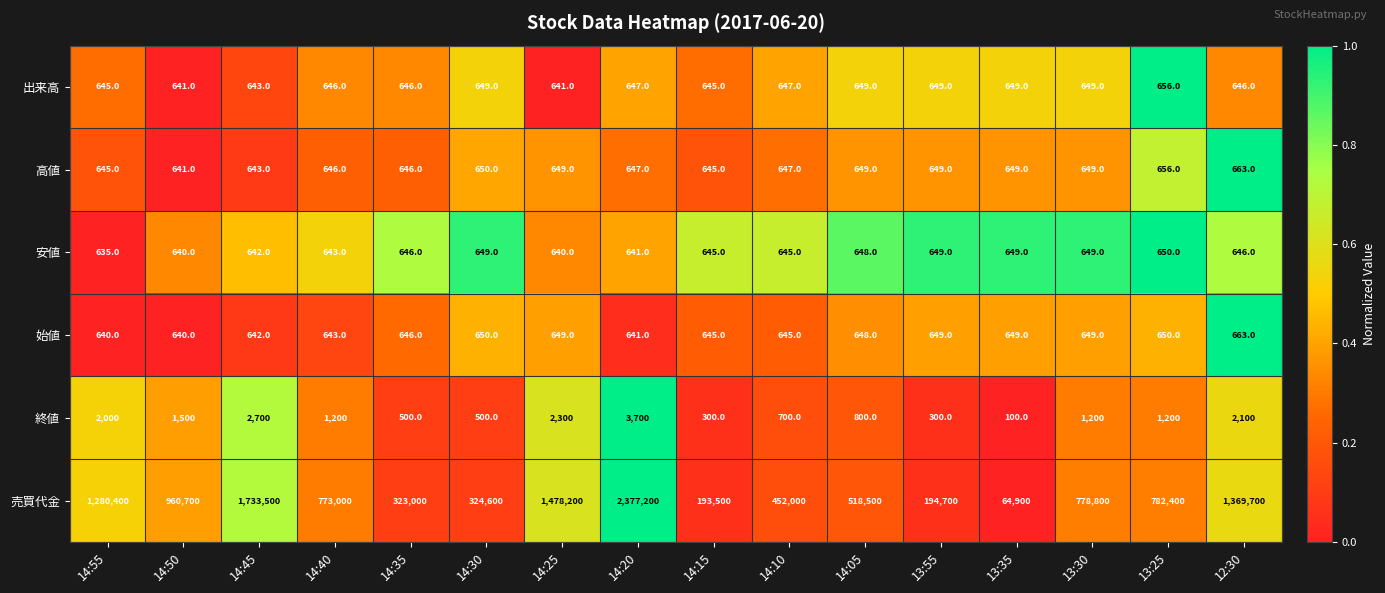

The 始値 series shows 433 at 13:25. True or false?

False